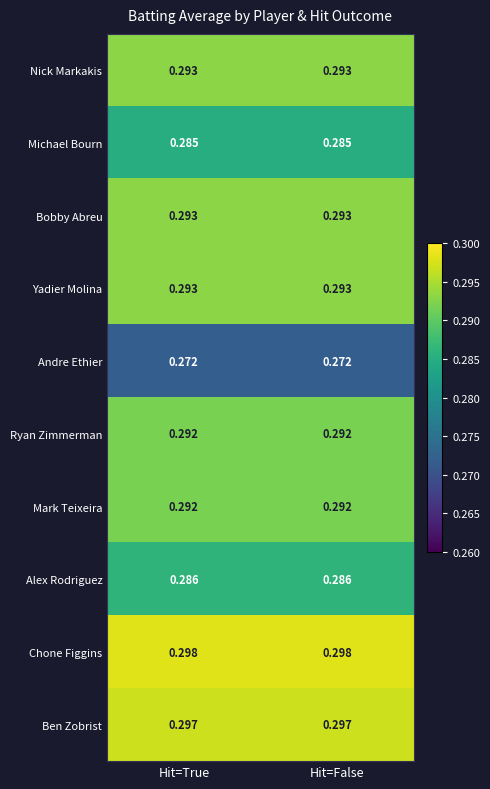

Which series has the largest total across all categories?

Chone Figgins